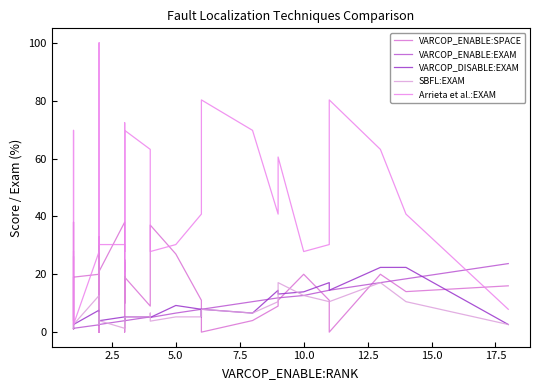

What is the difference between the highest and lowest values at 15.0?

17.7